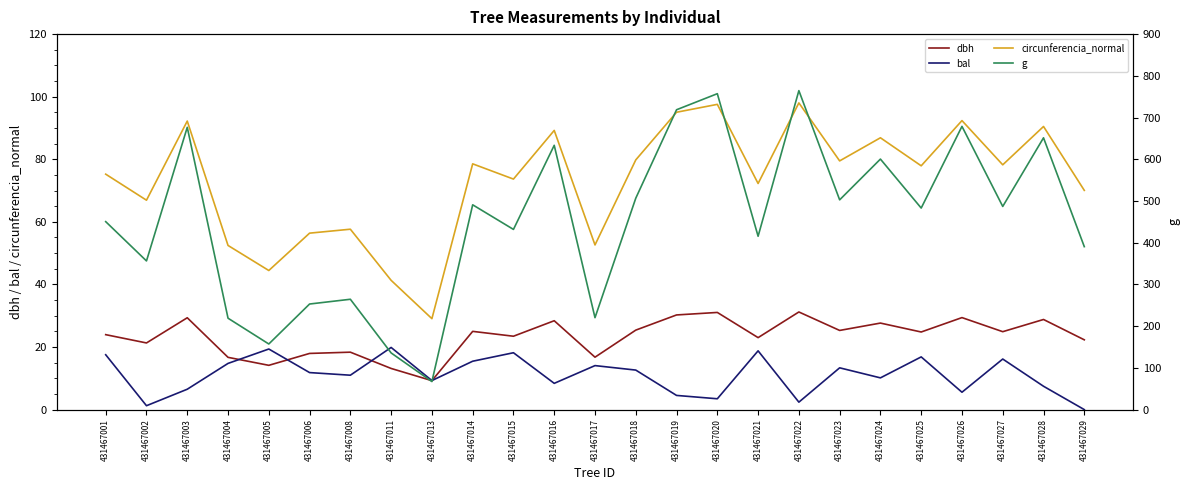

What is the difference between the highest and lowest values at 431467028?

644.0